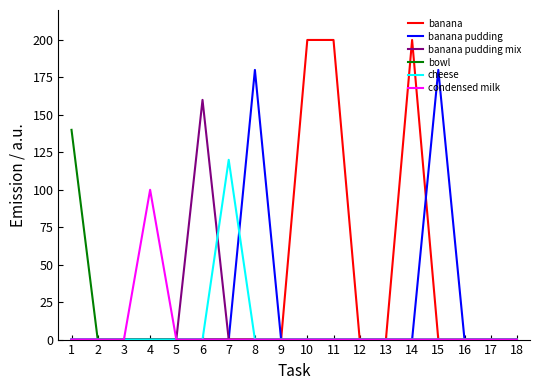

What is the difference between the maximum and minimum values in the condensed milk series?

100